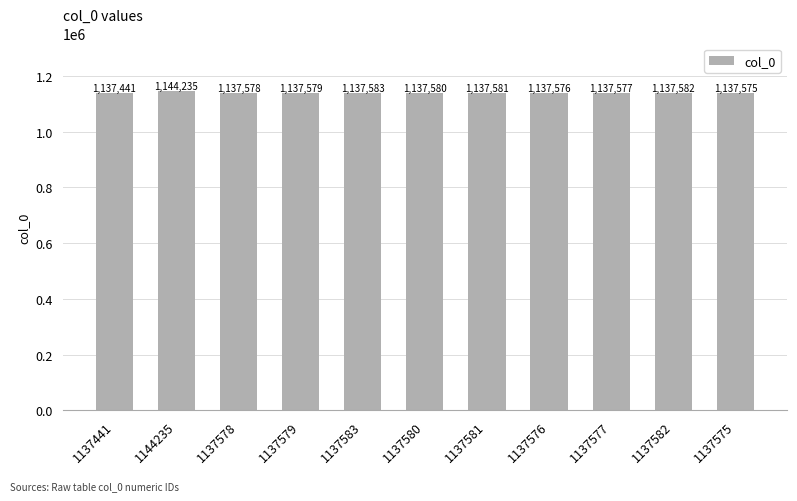

At which label does the data first exceed 1137579?

1144235